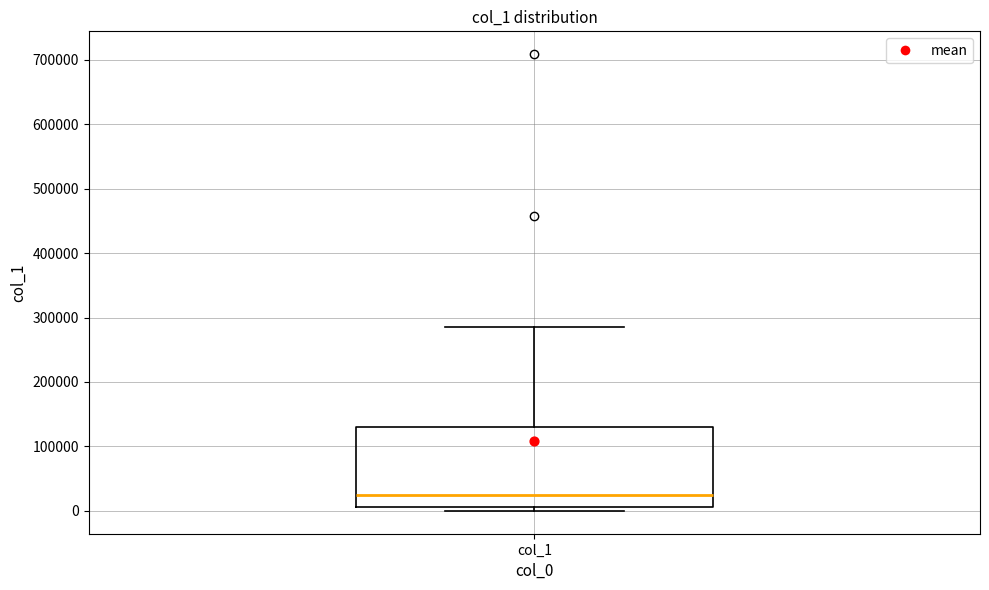

Where does the upper whisker of the box for col_1 end on the y-axis? The values are not printed on the chart, so give them approximately, as read against the axis.

290000